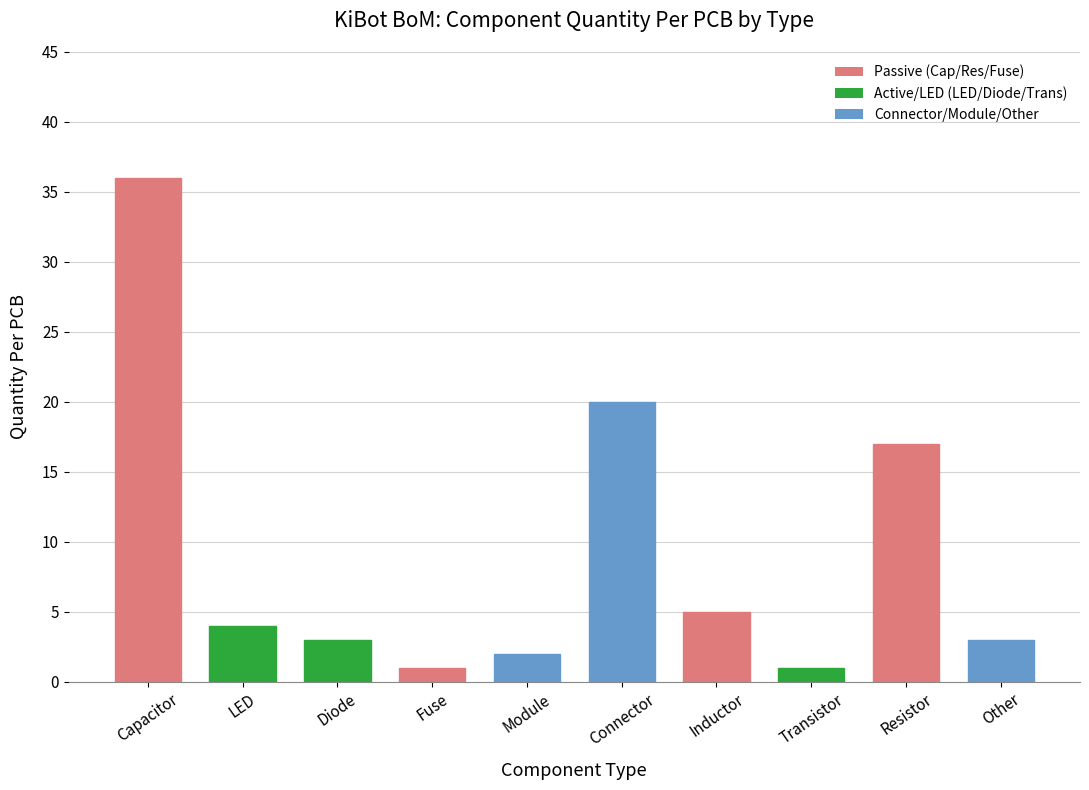

Reading right to left, what are all the values shown in this chart?

Other=3	Resistor=17	Transistor=1	Inductor=5	Connector=20	Module=2	Fuse=1	Diode=3	LED=4	Capacitor=36